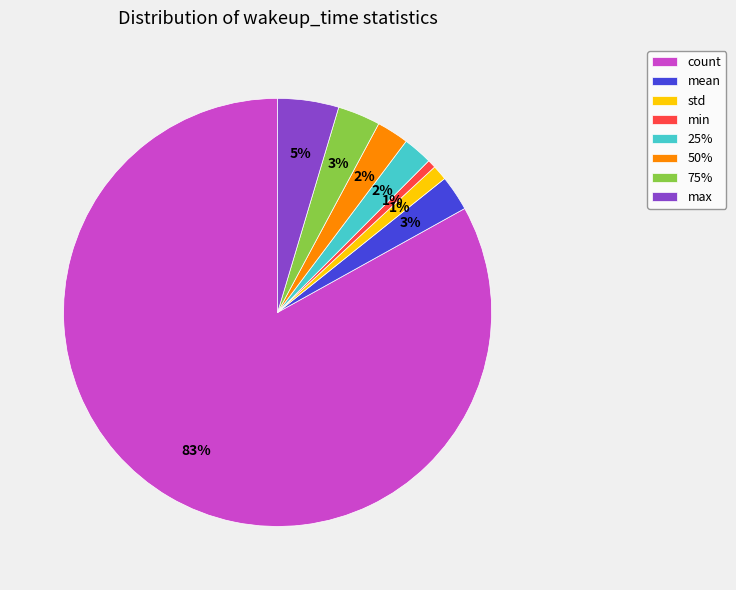

How many segments does this pie chart have?

8